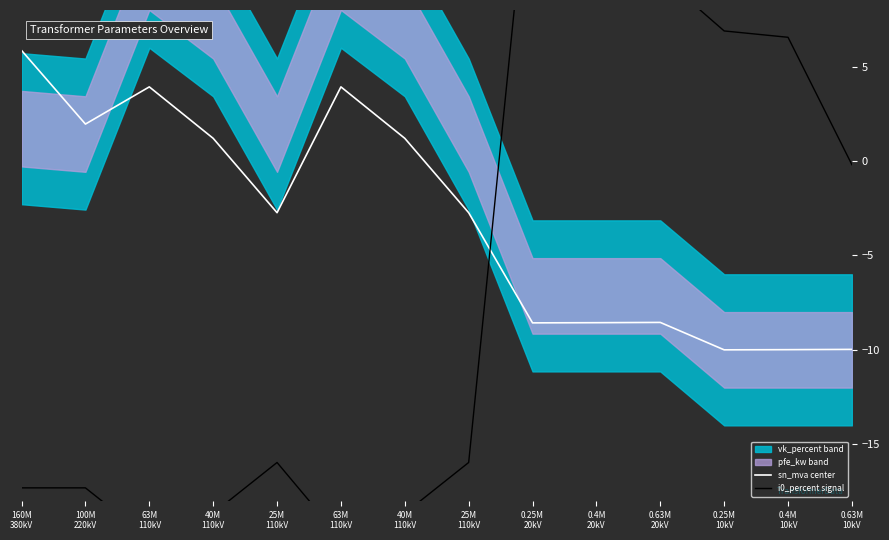

What is the sum of the i0_percent signal values at 40M
110kV and 40M
110kV?

-37.3